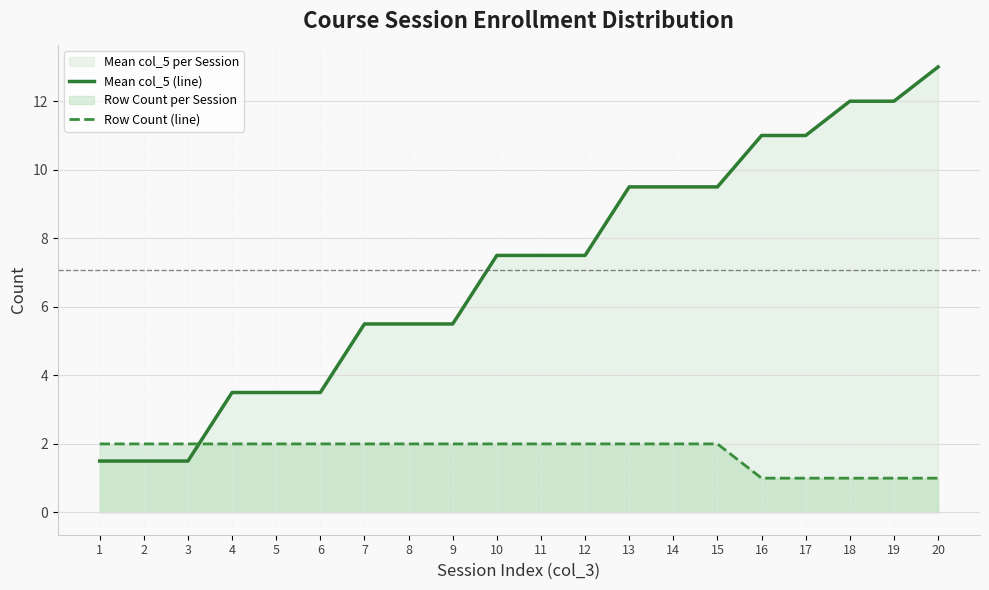

At which category is the sum across all series the highest?

20